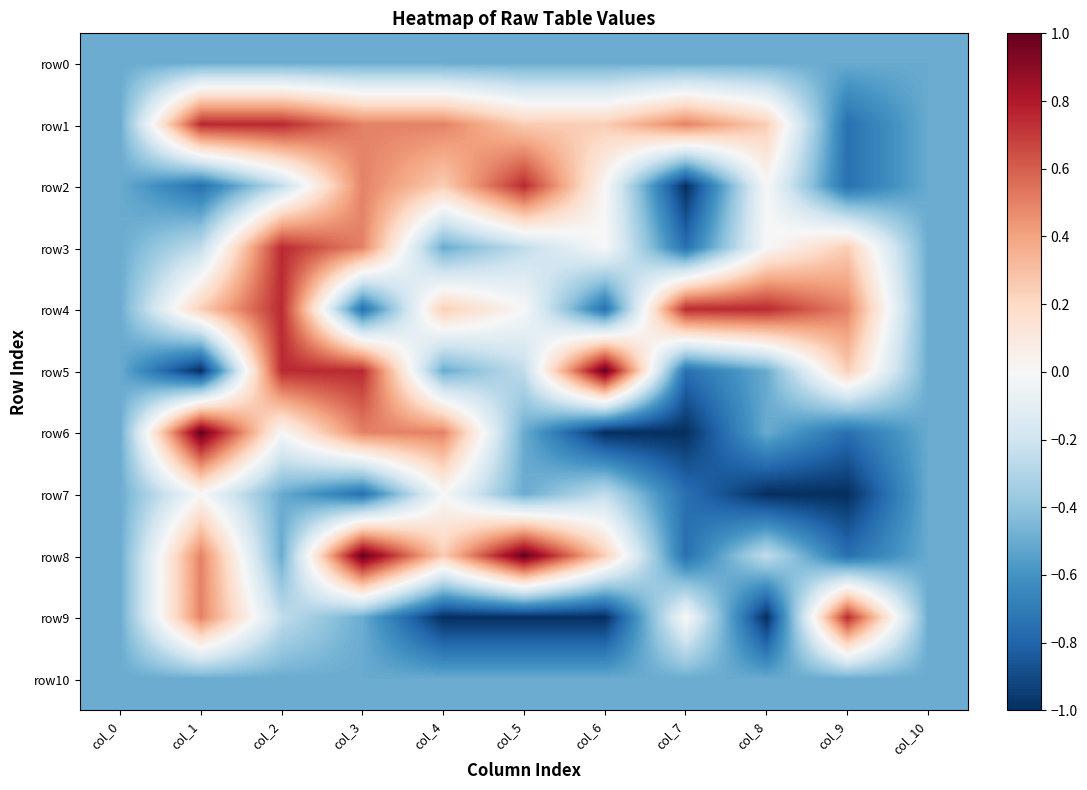

At col_7, list the series in order from smallest to largest.

row2, row6, row3, row5, row7, row8, row0, row10, row9, row1, row4